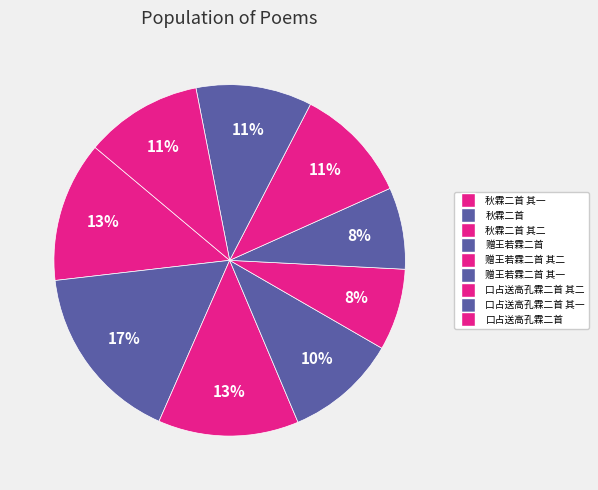

Is the sum of 赠王若霖二首 其一 and 秋霖二首 greater than half?

No